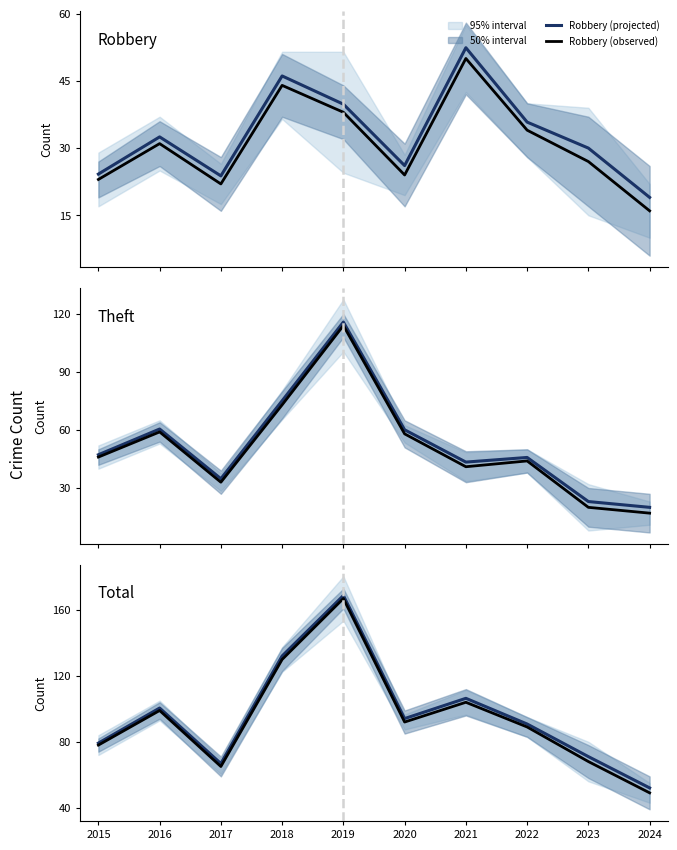

The value of Total (projected) at 2015 is 121.9. True or false?

False